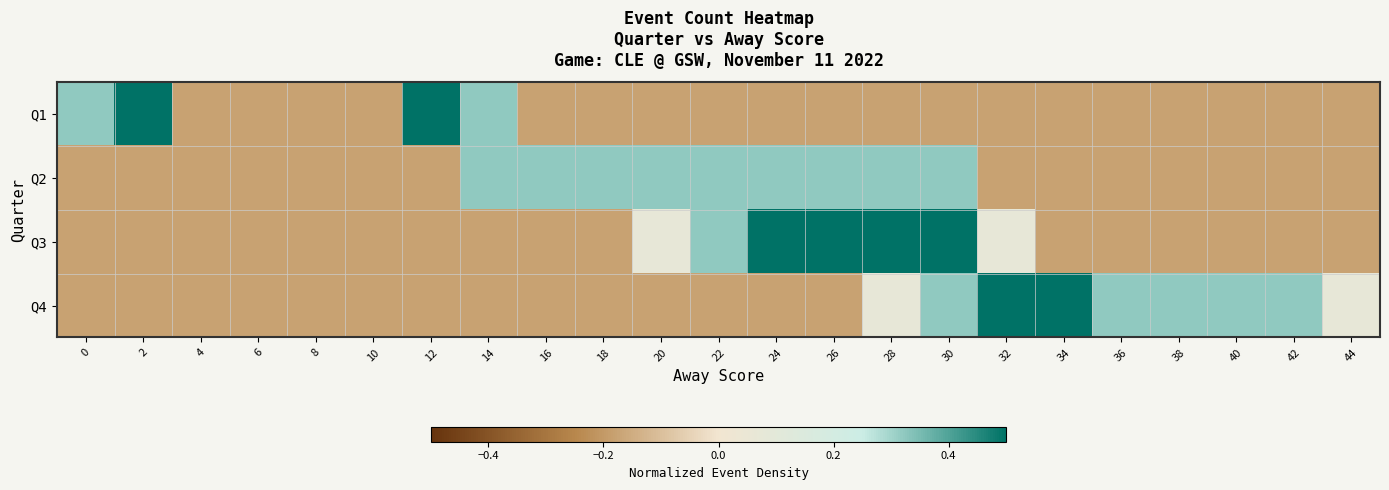

Reading left to right, extract all data points from this chart.

Q1: 0=0.3	2=0.8	4=-0.2	6=-0.2	8=-0.2	10=-0.2	12=0.6	14=0.3	16=-0.2	18=-0.2	20=-0.2	22=-0.2	24=-0.2	26=-0.2	28=-0.2	30=-0.2	32=-0.2	34=-0.2	36=-0.2	38=-0.2	40=-0.2	42=-0.2	44=-0.2
Q2: 0=-0.2	2=-0.2	4=-0.2	6=-0.2	8=-0.2	10=-0.2	12=-0.2	14=0.3	16=0.3	18=0.3	20=0.3	22=0.3	24=0.3	26=0.3	28=0.3	30=0.3	32=-0.2	34=-0.2	36=-0.2	38=-0.2	40=-0.2	42=-0.2	44=-0.2
Q3: 0=-0.2	2=-0.2	4=-0.2	6=-0.2	8=-0.2	10=-0.2	12=-0.2	14=-0.2	16=-0.2	18=-0.2	20=0.1	22=0.3	24=0.6	26=0.8	28=0.8	30=0.6	32=0.1	34=-0.2	36=-0.2	38=-0.2	40=-0.2	42=-0.2	44=-0.2
Q4: 0=-0.2	2=-0.2	4=-0.2	6=-0.2	8=-0.2	10=-0.2	12=-0.2	14=-0.2	16=-0.2	18=-0.2	20=-0.2	22=-0.2	24=-0.2	26=-0.2	28=0.1	30=0.3	32=0.6	34=0.6	36=0.3	38=0.3	40=0.3	42=0.3	44=0.1